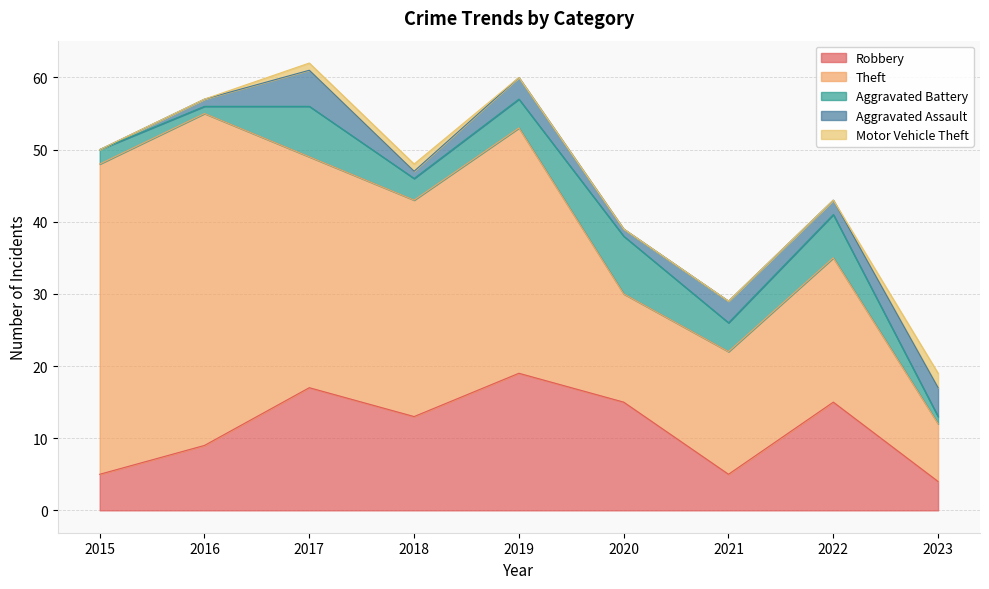

How many values in the Aggravated Assault series are below 2?

4